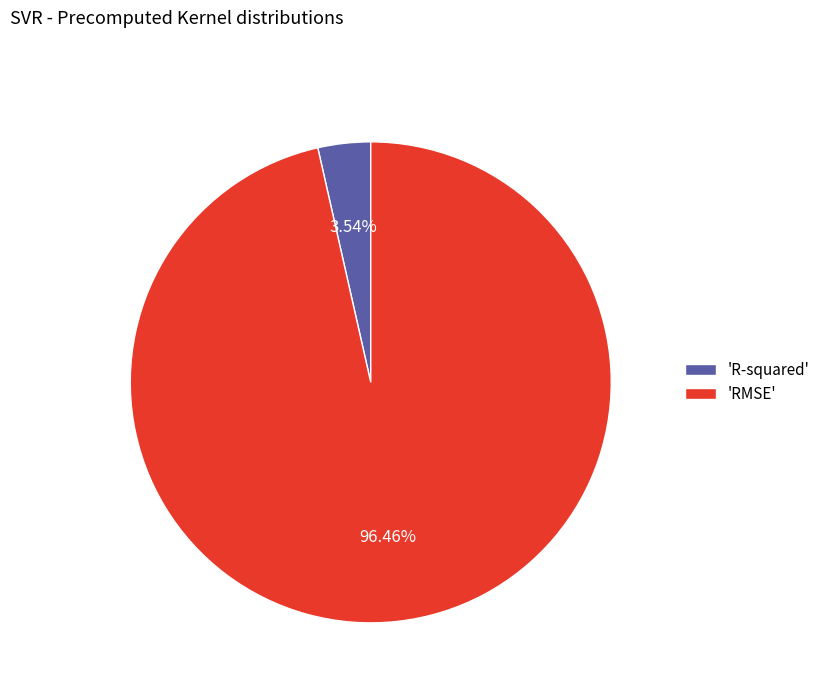

Rank the categories by value from lowest to highest.

'R-squared', 'RMSE'